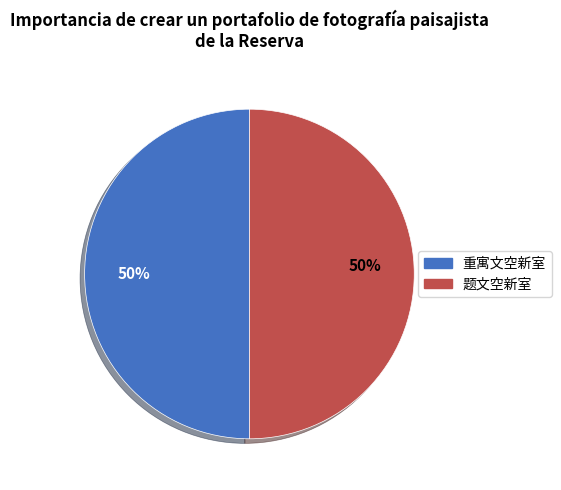

The 题文空新室 slice represents 50% of the pie. True or false?

True